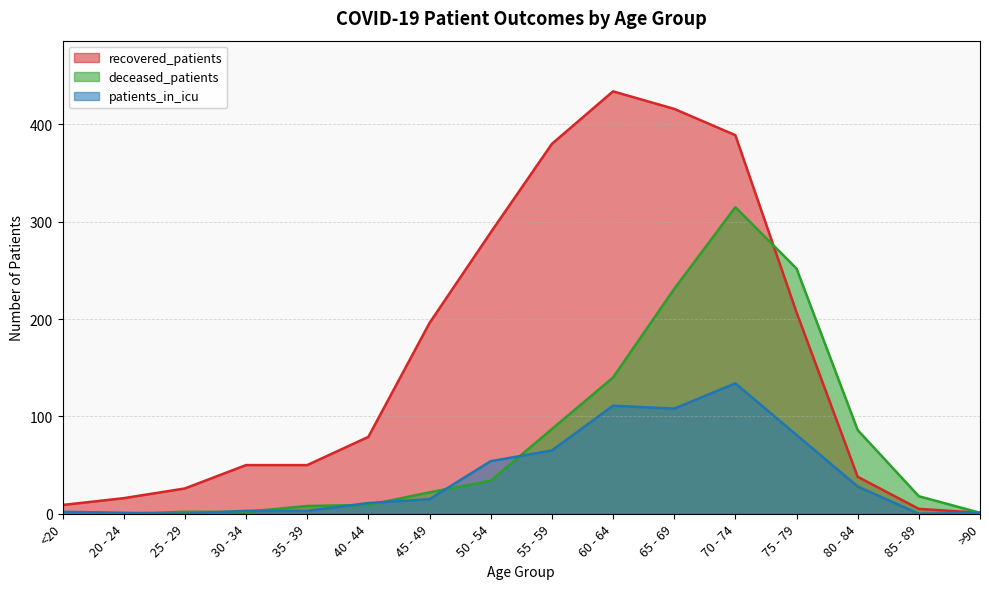

What is the average value of the patients_in_icu series?

39